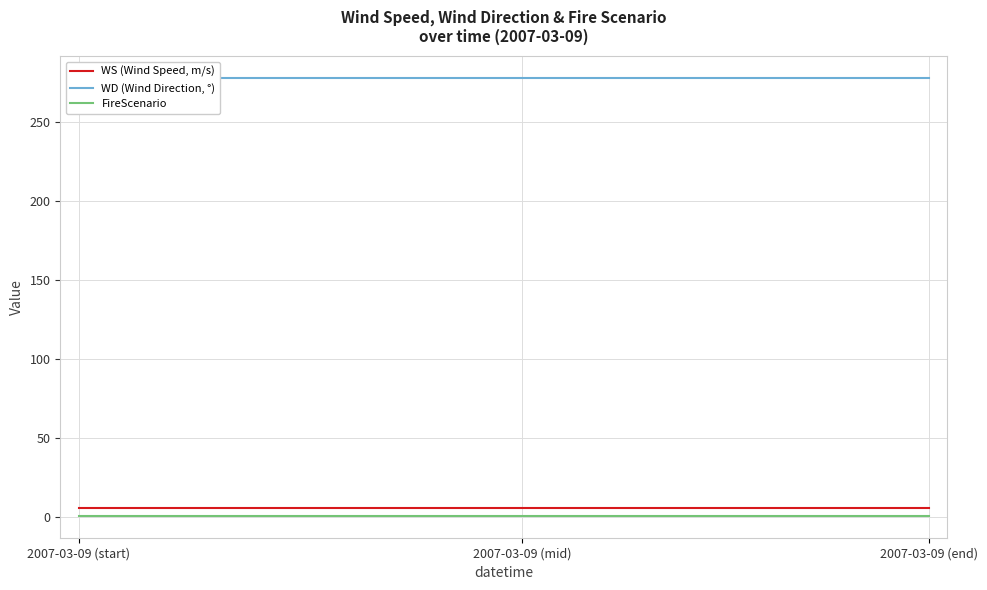

Does the chart have visible grid lines?

Yes